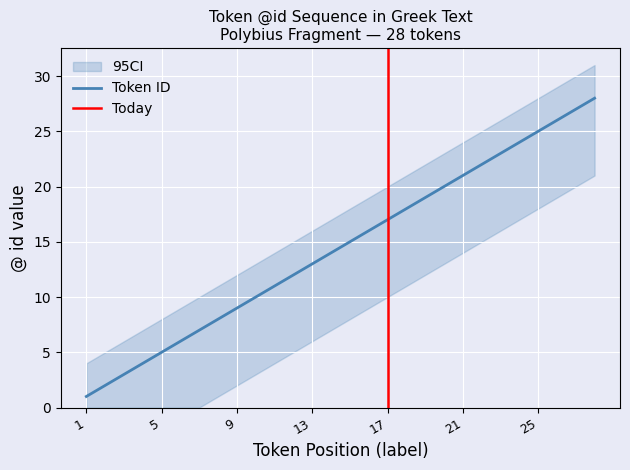

Reading right to left, what are all the values shown in this chart?

28=28	27=27	26=26	25=25	24=24	23=23	22=22	21=21	20=20	19=19	18=18	17=17	16=16	15=15	14=14	13=13	12=12	11=11	10=10	9=9	8=8	7=7	6=6	5=5	4=4	3=3	2=2	1=1